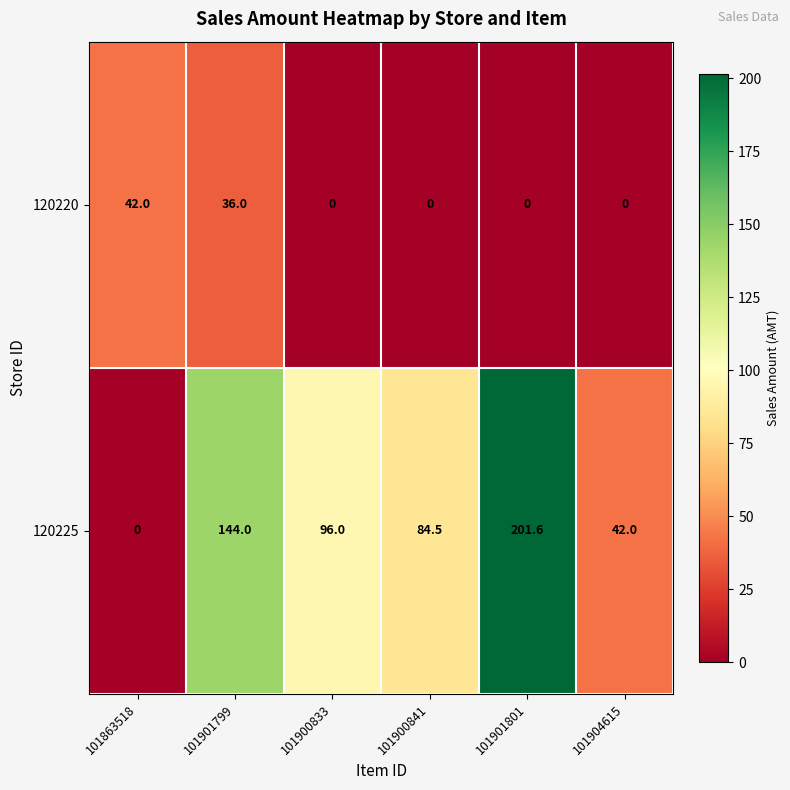

Which series has the widest spread of values?

120225